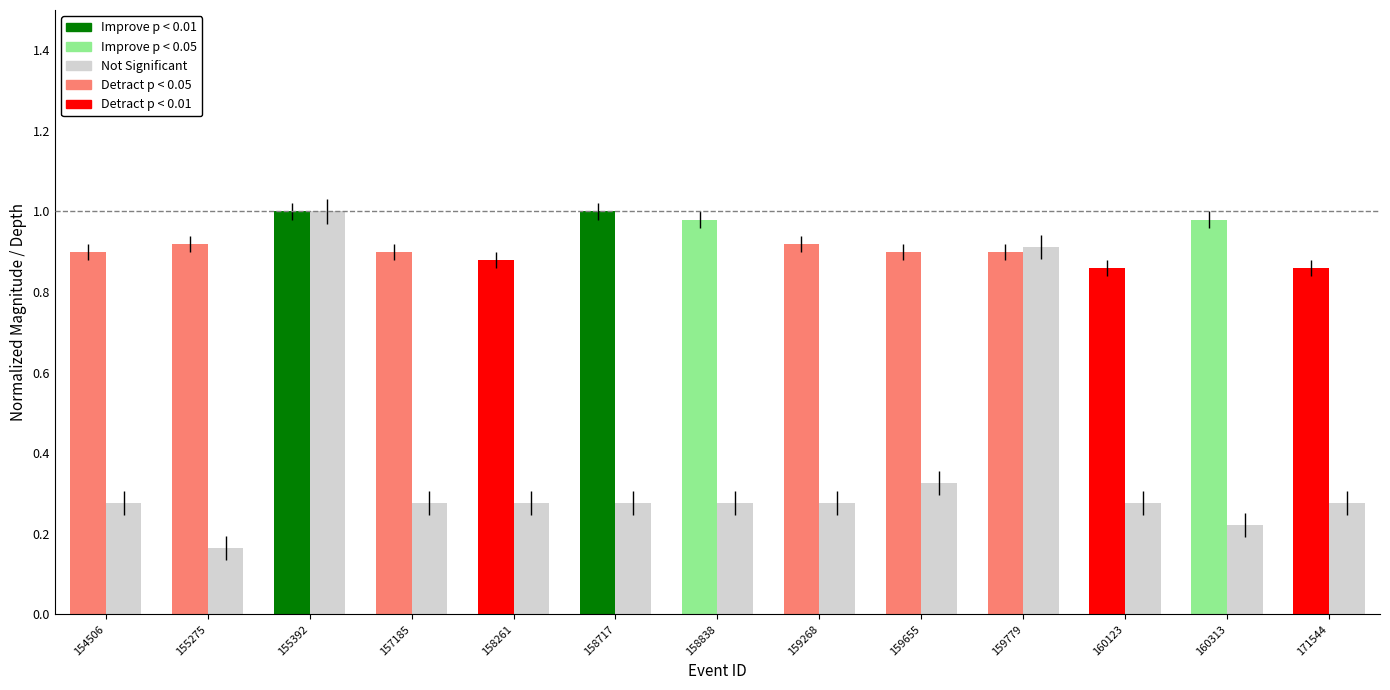

How many distinct data groups are displayed?

2